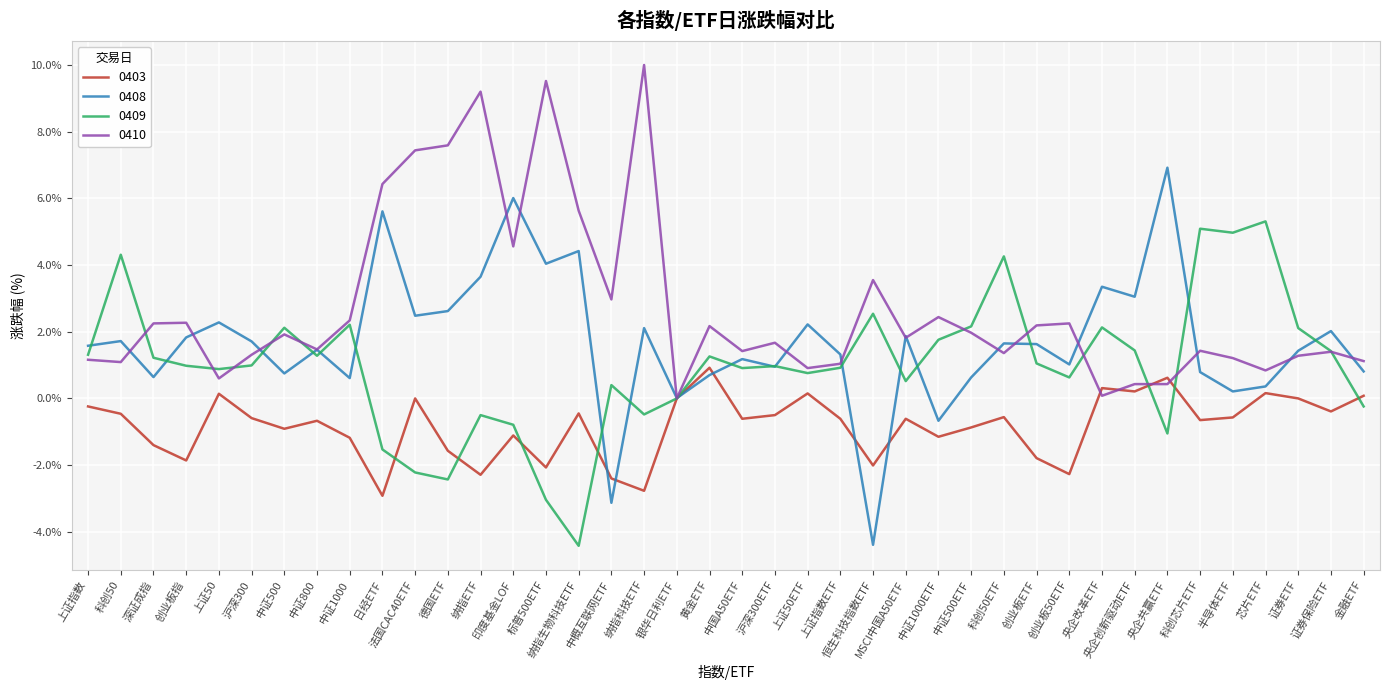

What is the approximate value of 0408 at MSCI中国A50ETF?

1.9